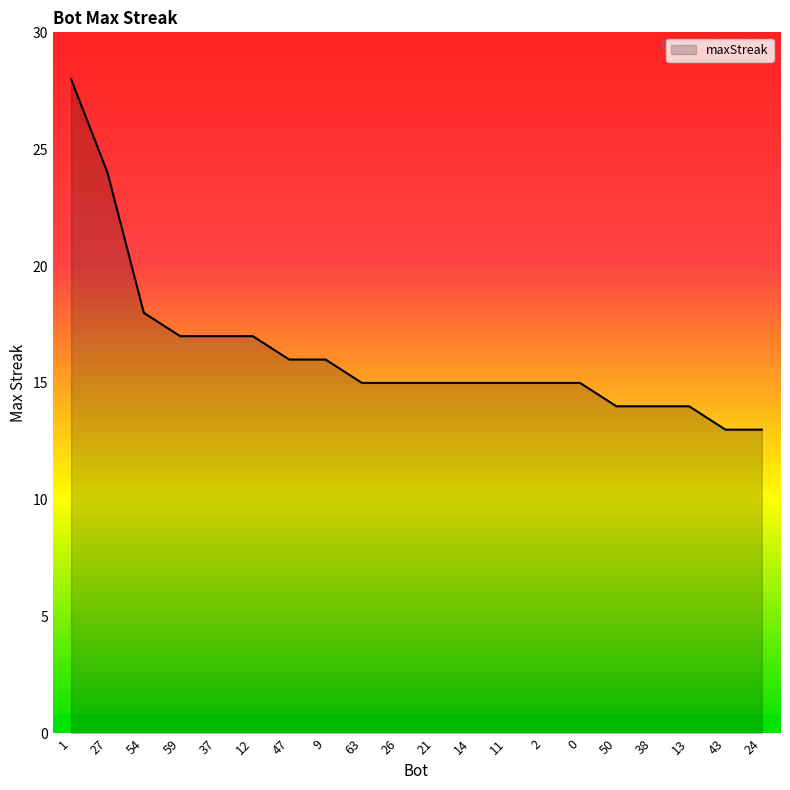

Does the chart display data point markers on the line(s)?

No